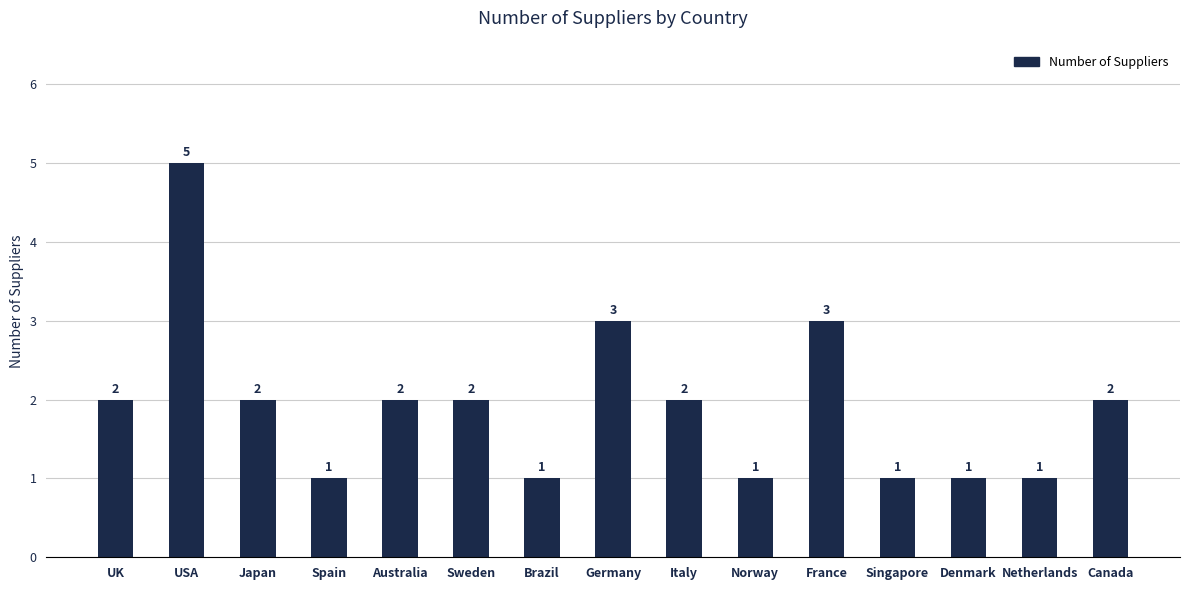

Reading left to right, extract all data points from this chart.

2	5	2	1	2	2	1	3	2	1	3	1	1	1	2